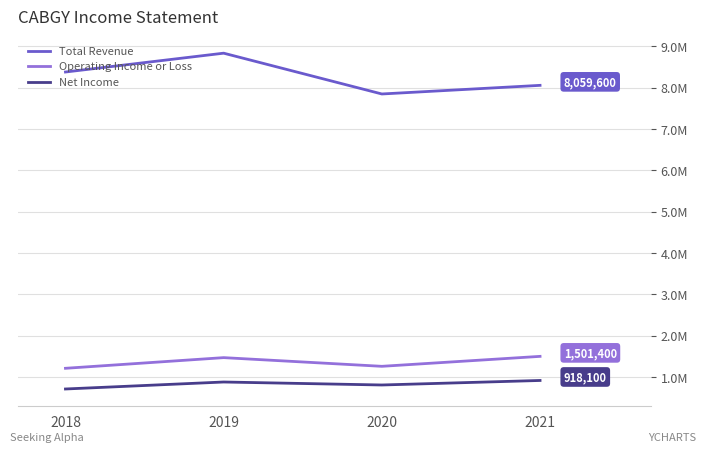

List the series in order of their peak value, highest first.

Total Revenue, Operating Income or Loss, Net Income